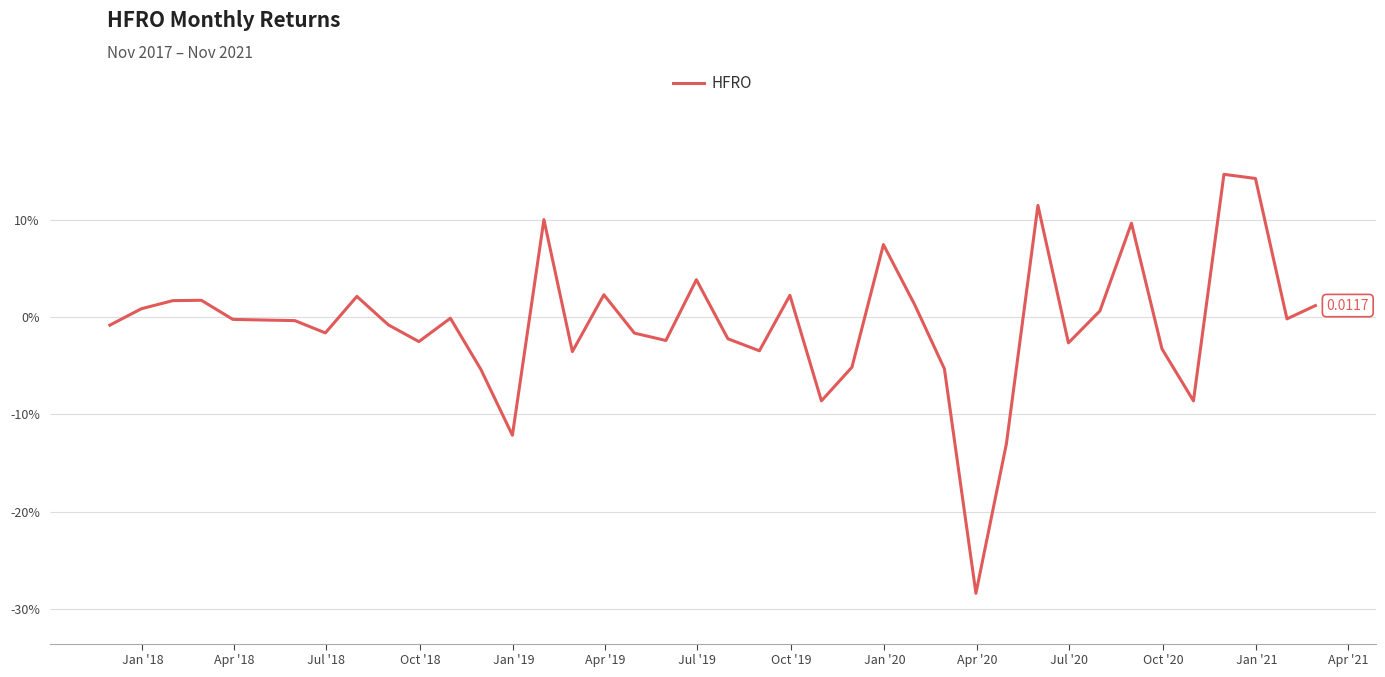

Does the chart display data point markers on the line(s)?

No